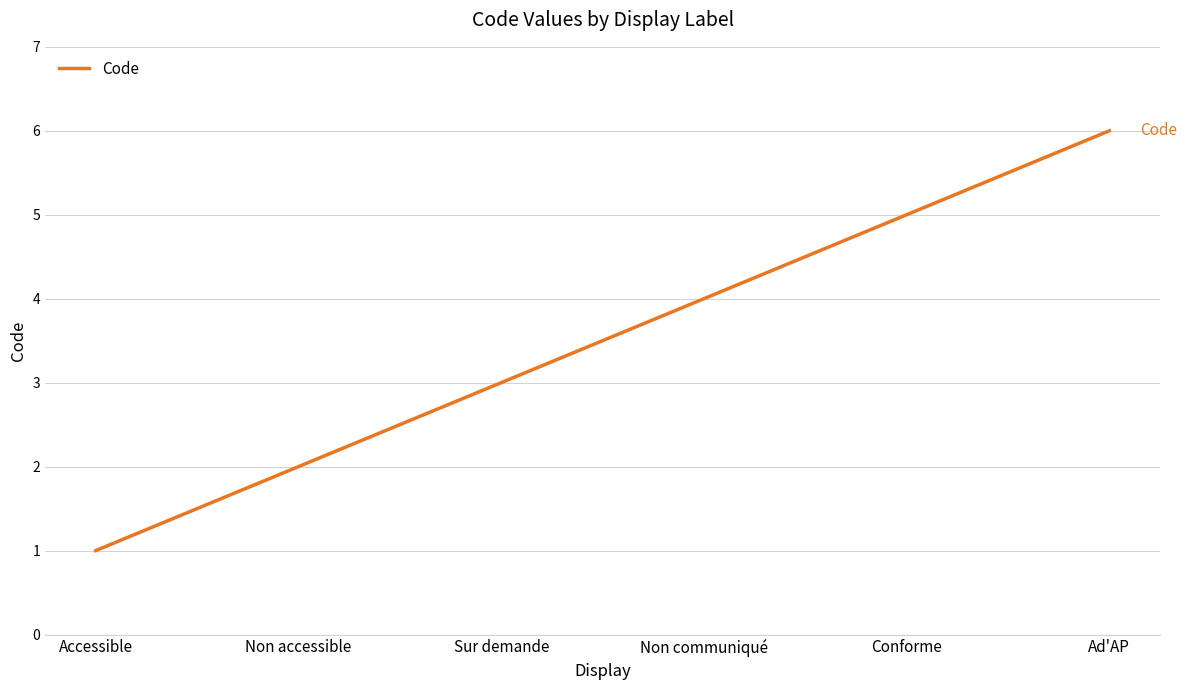

Reading left to right, transcribe all the data shown in this chart.

Accessible=1	Non accessible=2	Sur demande=3	Non communiqué=4	Conforme=5	Ad'AP=6